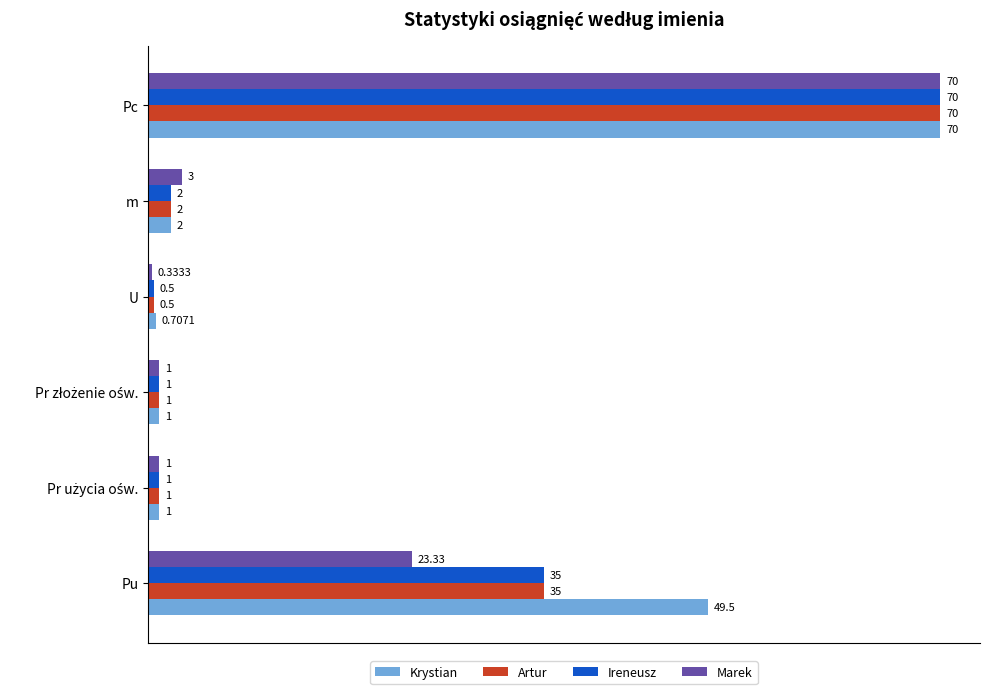

What is the sum of all Artur values?

109.5